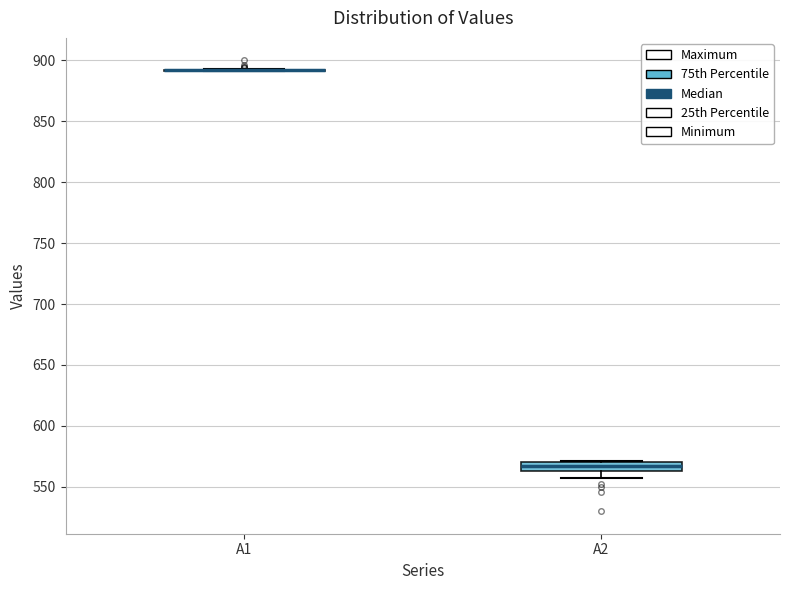

Which box is the tallest, from its lower edge to its upper edge?

A2